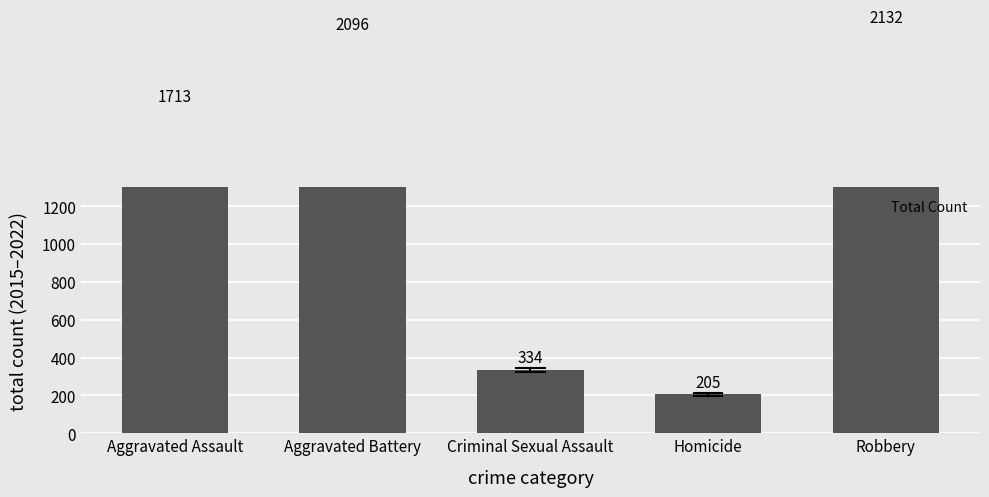

The value at Homicide is 205. True or false?

True